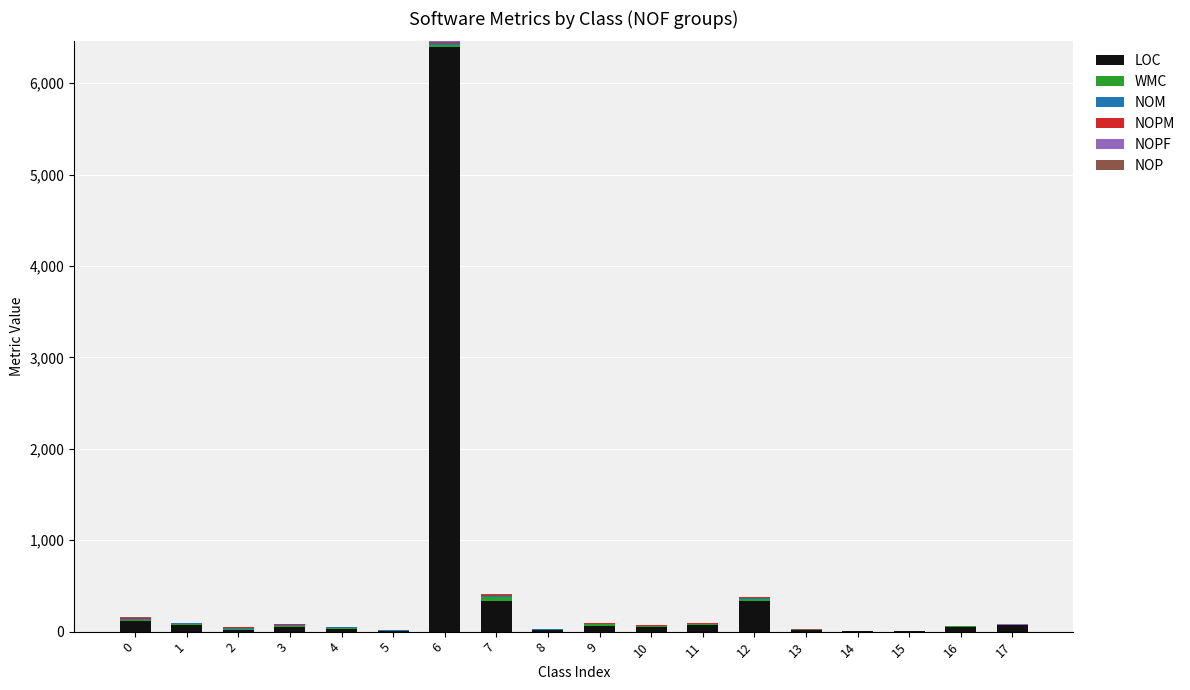

At which category is the sum across all series the highest?

6